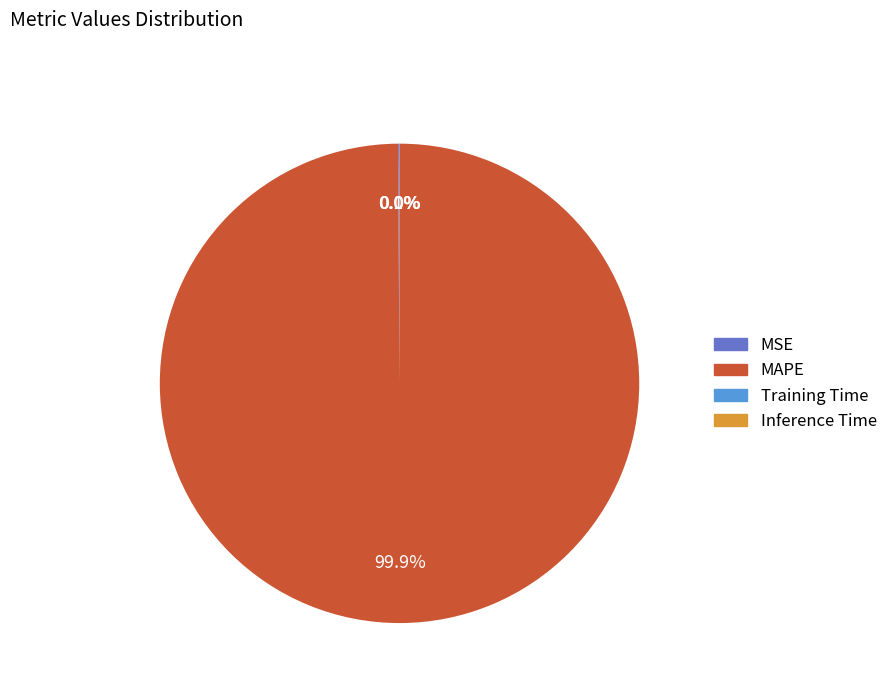

What percentage is NOT represented by MAPE?

0.1%